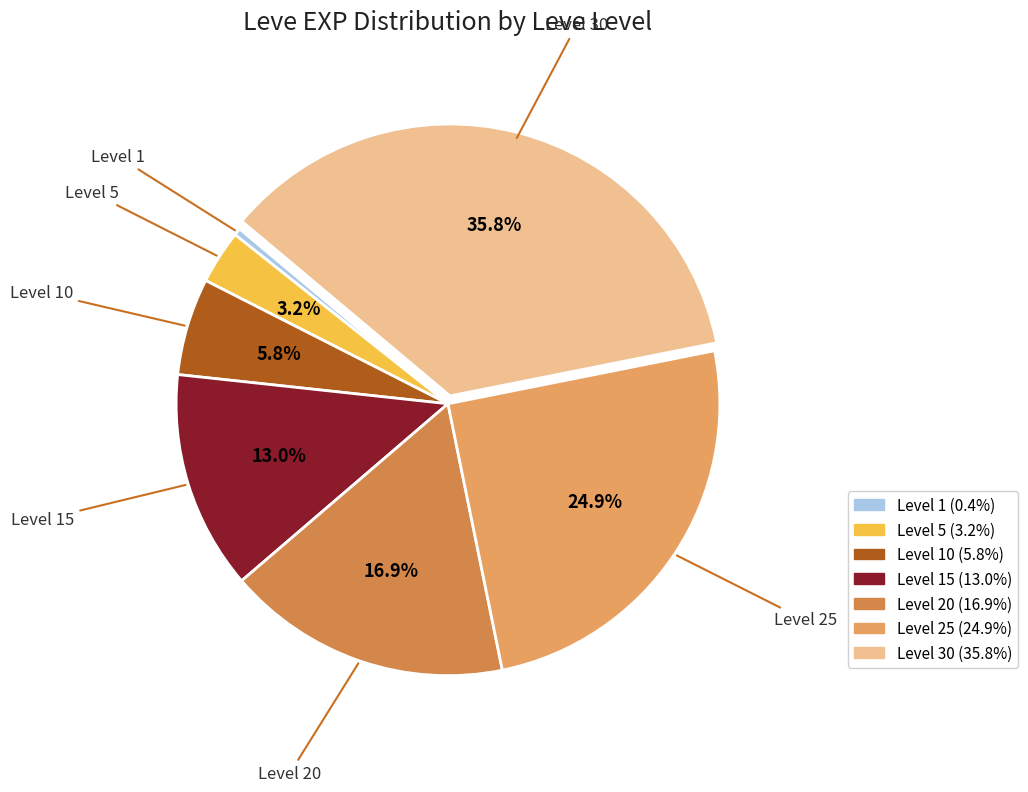

Is the sum of Level 10 and Level 30 greater than half?

No